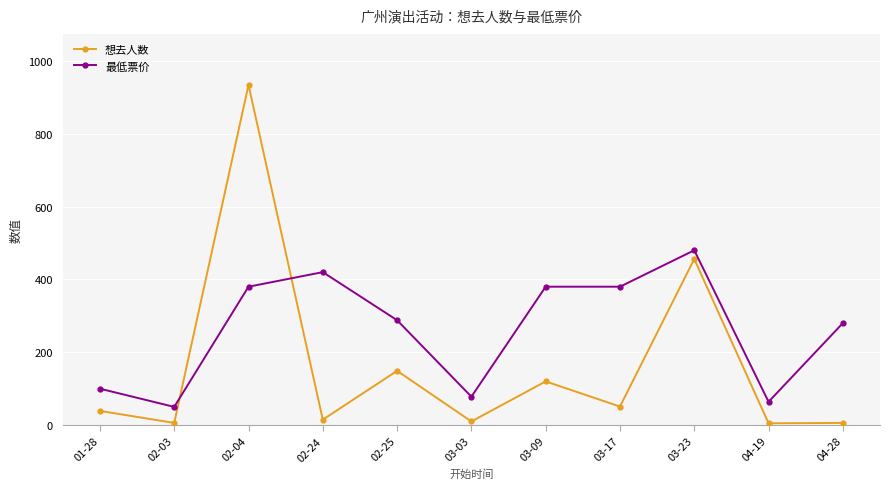

How many lines are shown in the chart?

2